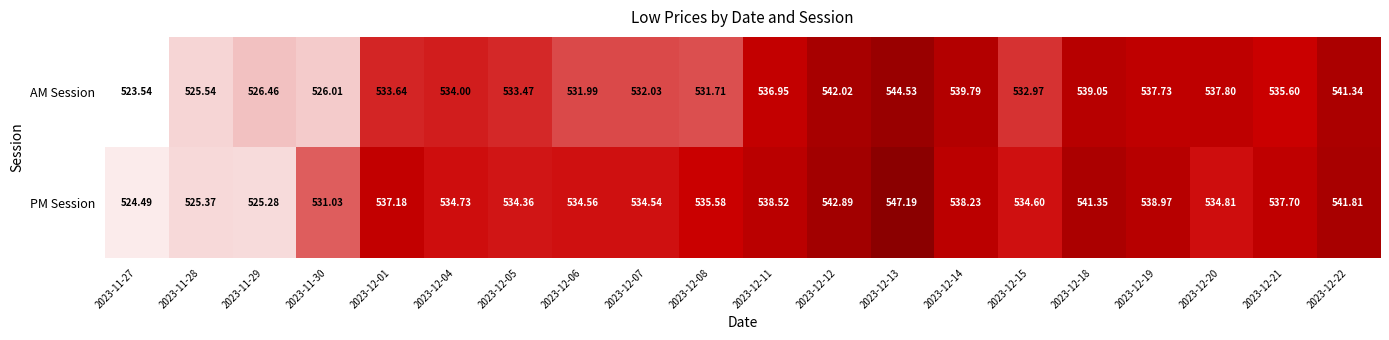

List the series in order of their peak value, highest first.

PM Session, AM Session